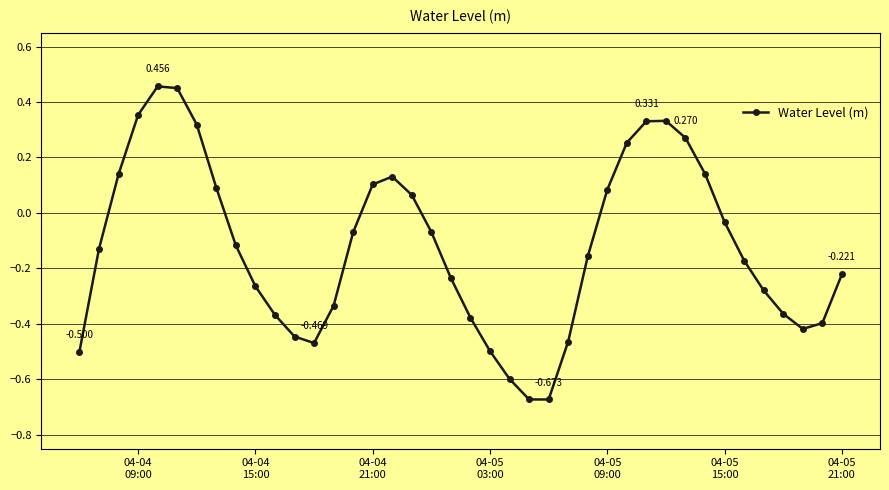

True or false: the data has more than 1 interior local peaks.

True